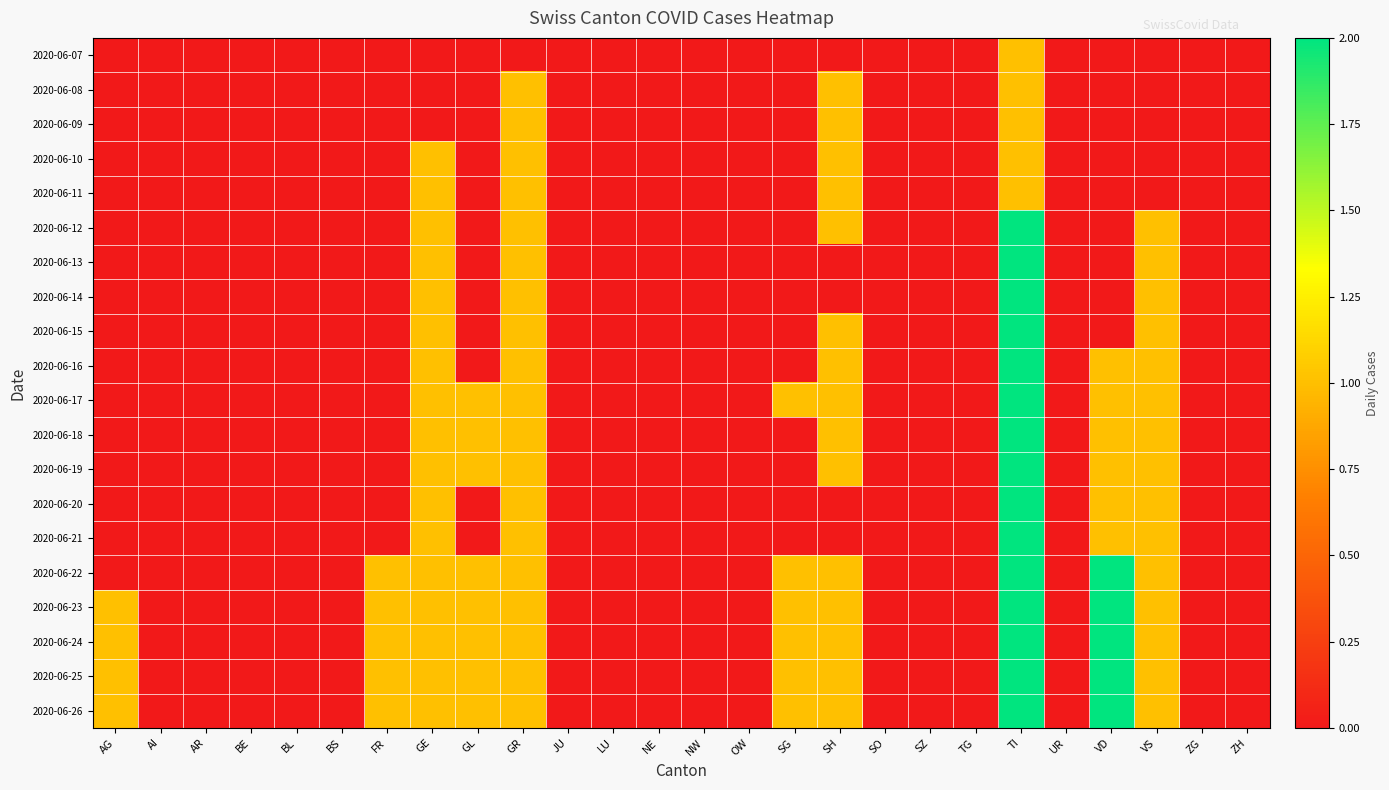

Reading right to left, what are all the values shown in this chart?

2020-06-07: ZH=0	ZG=0	VS=0	VD=0	UR=0	TI=1	TG=0	SZ=0	SO=0	SH=0	SG=0	OW=0	NW=0	NE=0	LU=0	JU=0	GR=0	GL=0	GE=0	FR=0	BS=0	BL=0	BE=0	AR=0	AI=0	AG=0
2020-06-08: ZH=0	ZG=0	VS=0	VD=0	UR=0	TI=1	TG=0	SZ=0	SO=0	SH=1	SG=0	OW=0	NW=0	NE=0	LU=0	JU=0	GR=1	GL=0	GE=0	FR=0	BS=0	BL=0	BE=0	AR=0	AI=0	AG=0
2020-06-09: ZH=0	ZG=0	VS=0	VD=0	UR=0	TI=1	TG=0	SZ=0	SO=0	SH=1	SG=0	OW=0	NW=0	NE=0	LU=0	JU=0	GR=1	GL=0	GE=0	FR=0	BS=0	BL=0	BE=0	AR=0	AI=0	AG=0
2020-06-10: ZH=0	ZG=0	VS=0	VD=0	UR=0	TI=1	TG=0	SZ=0	SO=0	SH=1	SG=0	OW=0	NW=0	NE=0	LU=0	JU=0	GR=1	GL=0	GE=1	FR=0	BS=0	BL=0	BE=0	AR=0	AI=0	AG=0
2020-06-11: ZH=0	ZG=0	VS=0	VD=0	UR=0	TI=1	TG=0	SZ=0	SO=0	SH=1	SG=0	OW=0	NW=0	NE=0	LU=0	JU=0	GR=1	GL=0	GE=1	FR=0	BS=0	BL=0	BE=0	AR=0	AI=0	AG=0
2020-06-12: ZH=0	ZG=0	VS=1	VD=0	UR=0	TI=2	TG=0	SZ=0	SO=0	SH=1	SG=0	OW=0	NW=0	NE=0	LU=0	JU=0	GR=1	GL=0	GE=1	FR=0	BS=0	BL=0	BE=0	AR=0	AI=0	AG=0
2020-06-13: ZH=0	ZG=0	VS=1	VD=0	UR=0	TI=2	TG=0	SZ=0	SO=0	SH=0	SG=0	OW=0	NW=0	NE=0	LU=0	JU=0	GR=1	GL=0	GE=1	FR=0	BS=0	BL=0	BE=0	AR=0	AI=0	AG=0
2020-06-14: ZH=0	ZG=0	VS=1	VD=0	UR=0	TI=2	TG=0	SZ=0	SO=0	SH=0	SG=0	OW=0	NW=0	NE=0	LU=0	JU=0	GR=1	GL=0	GE=1	FR=0	BS=0	BL=0	BE=0	AR=0	AI=0	AG=0
2020-06-15: ZH=0	ZG=0	VS=1	VD=0	UR=0	TI=2	TG=0	SZ=0	SO=0	SH=1	SG=0	OW=0	NW=0	NE=0	LU=0	JU=0	GR=1	GL=0	GE=1	FR=0	BS=0	BL=0	BE=0	AR=0	AI=0	AG=0
2020-06-16: ZH=0	ZG=0	VS=1	VD=1	UR=0	TI=2	TG=0	SZ=0	SO=0	SH=1	SG=0	OW=0	NW=0	NE=0	LU=0	JU=0	GR=1	GL=0	GE=1	FR=0	BS=0	BL=0	BE=0	AR=0	AI=0	AG=0
2020-06-17: ZH=0	ZG=0	VS=1	VD=1	UR=0	TI=2	TG=0	SZ=0	SO=0	SH=1	SG=1	OW=0	NW=0	NE=0	LU=0	JU=0	GR=1	GL=1	GE=1	FR=0	BS=0	BL=0	BE=0	AR=0	AI=0	AG=0
2020-06-18: ZH=0	ZG=0	VS=1	VD=1	UR=0	TI=2	TG=0	SZ=0	SO=0	SH=1	SG=0	OW=0	NW=0	NE=0	LU=0	JU=0	GR=1	GL=1	GE=1	FR=0	BS=0	BL=0	BE=0	AR=0	AI=0	AG=0
2020-06-19: ZH=0	ZG=0	VS=1	VD=1	UR=0	TI=2	TG=0	SZ=0	SO=0	SH=1	SG=0	OW=0	NW=0	NE=0	LU=0	JU=0	GR=1	GL=1	GE=1	FR=0	BS=0	BL=0	BE=0	AR=0	AI=0	AG=0
2020-06-20: ZH=0	ZG=0	VS=1	VD=1	UR=0	TI=2	TG=0	SZ=0	SO=0	SH=0	SG=0	OW=0	NW=0	NE=0	LU=0	JU=0	GR=1	GL=0	GE=1	FR=0	BS=0	BL=0	BE=0	AR=0	AI=0	AG=0
2020-06-21: ZH=0	ZG=0	VS=1	VD=1	UR=0	TI=2	TG=0	SZ=0	SO=0	SH=0	SG=0	OW=0	NW=0	NE=0	LU=0	JU=0	GR=1	GL=0	GE=1	FR=0	BS=0	BL=0	BE=0	AR=0	AI=0	AG=0
2020-06-22: ZH=0	ZG=0	VS=1	VD=2	UR=0	TI=2	TG=0	SZ=0	SO=0	SH=1	SG=1	OW=0	NW=0	NE=0	LU=0	JU=0	GR=1	GL=1	GE=1	FR=1	BS=0	BL=0	BE=0	AR=0	AI=0	AG=0
2020-06-23: ZH=0	ZG=0	VS=1	VD=2	UR=0	TI=2	TG=0	SZ=0	SO=0	SH=1	SG=1	OW=0	NW=0	NE=0	LU=0	JU=0	GR=1	GL=1	GE=1	FR=1	BS=0	BL=0	BE=0	AR=0	AI=0	AG=1
2020-06-24: ZH=0	ZG=0	VS=1	VD=2	UR=0	TI=2	TG=0	SZ=0	SO=0	SH=1	SG=1	OW=0	NW=0	NE=0	LU=0	JU=0	GR=1	GL=1	GE=1	FR=1	BS=0	BL=0	BE=0	AR=0	AI=0	AG=1
2020-06-25: ZH=0	ZG=0	VS=1	VD=2	UR=0	TI=2	TG=0	SZ=0	SO=0	SH=1	SG=1	OW=0	NW=0	NE=0	LU=0	JU=0	GR=1	GL=1	GE=1	FR=1	BS=0	BL=0	BE=0	AR=0	AI=0	AG=1
2020-06-26: ZH=0	ZG=0	VS=1	VD=2	UR=0	TI=2	TG=0	SZ=0	SO=0	SH=1	SG=1	OW=0	NW=0	NE=0	LU=0	JU=0	GR=1	GL=1	GE=1	FR=1	BS=0	BL=0	BE=0	AR=0	AI=0	AG=1